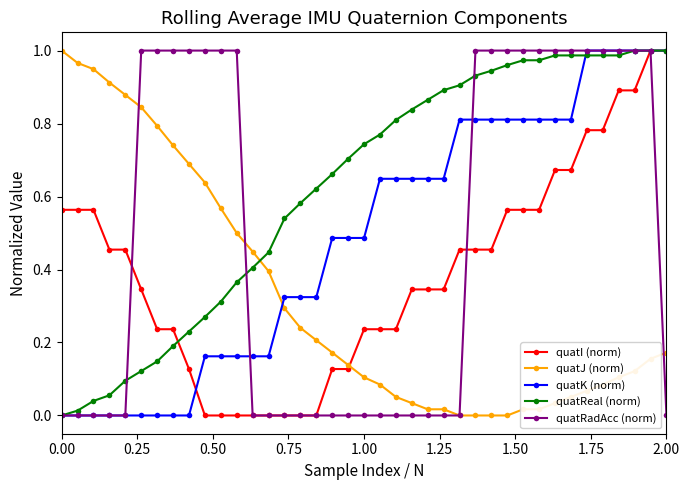

Which series has the largest total across all categories?

quatReal (norm)